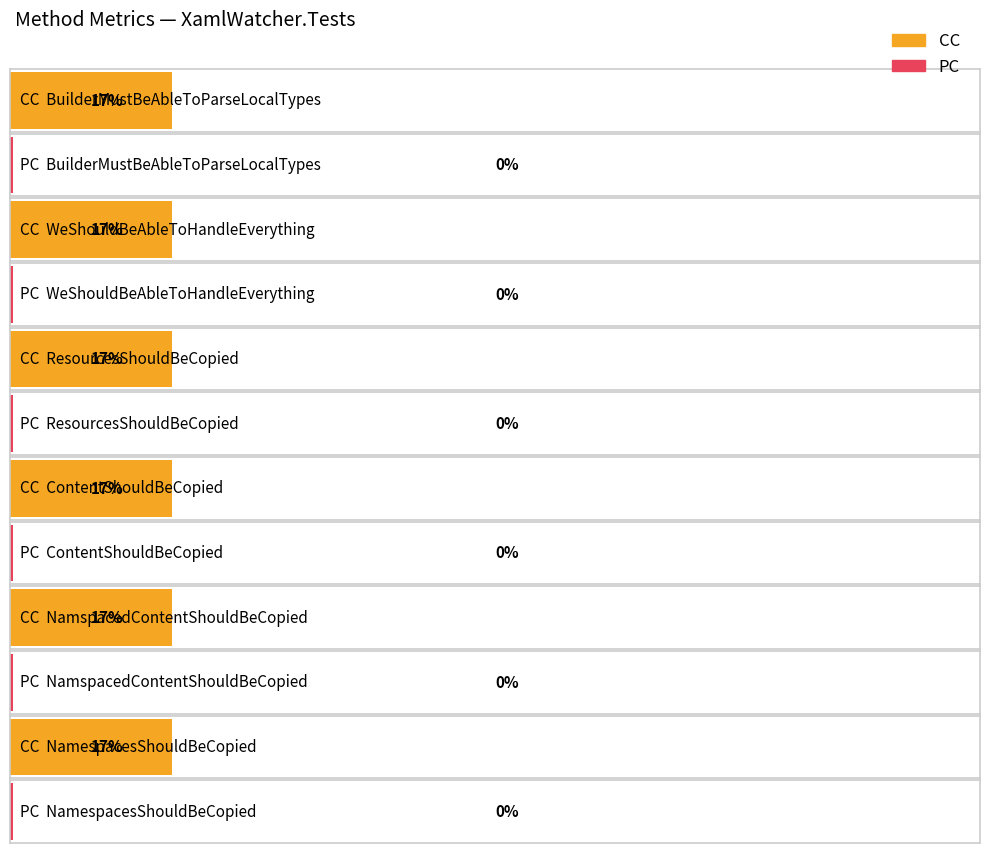

List the series in order of their peak value, lowest first.

PC, CC